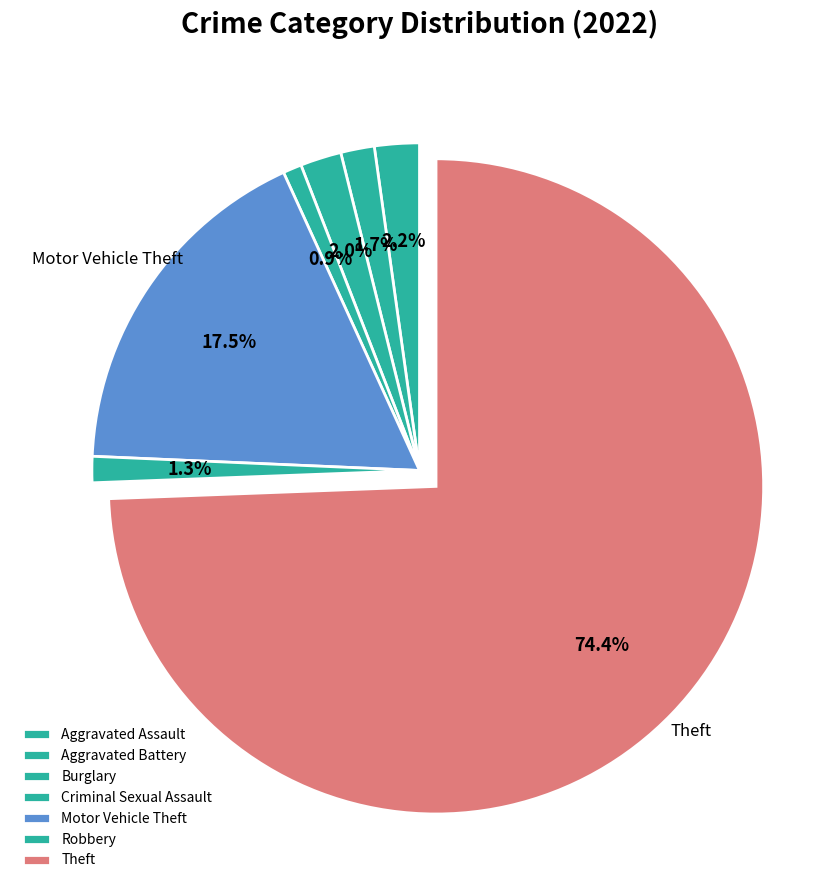

How many slices are in this pie chart?

7